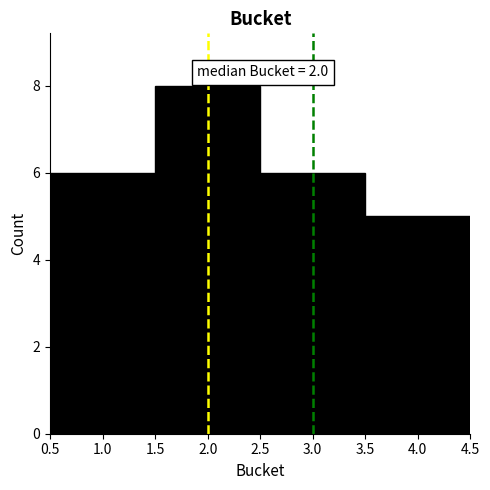

Which range on the x-axis has the tallest bar?

1.5 to 2.5